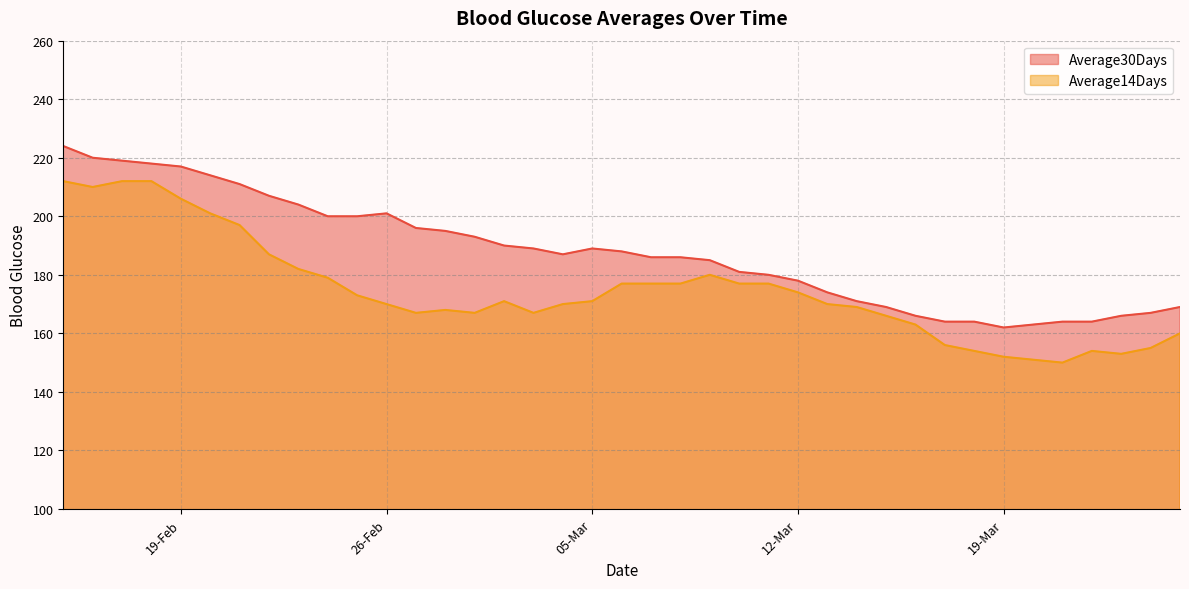

True or false: Average30Days and Average14Days intersect in this chart.

False